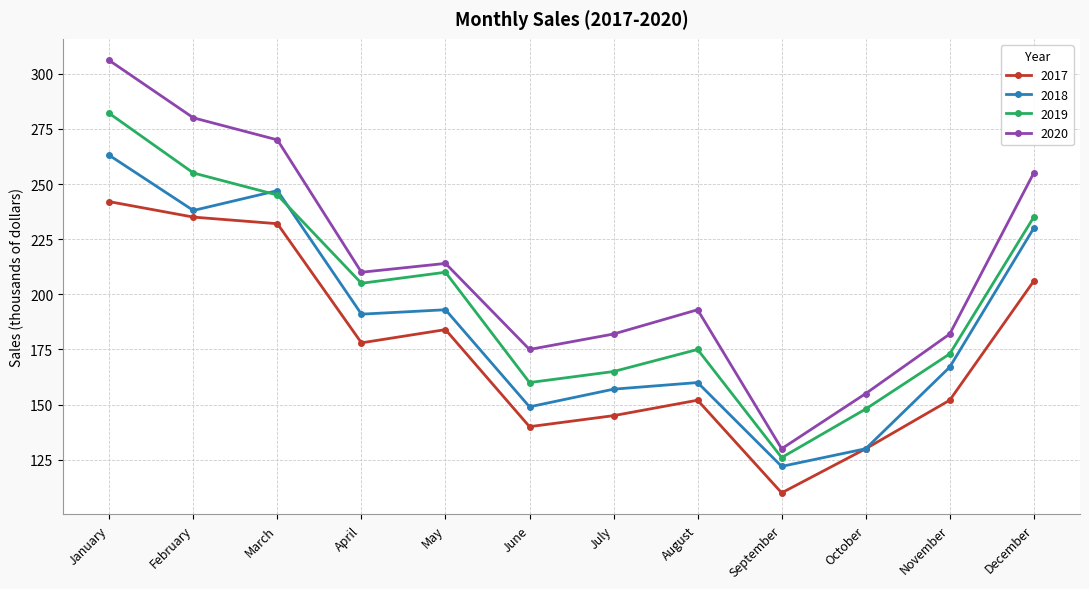

The 2019 series shows 113 at August. True or false?

False